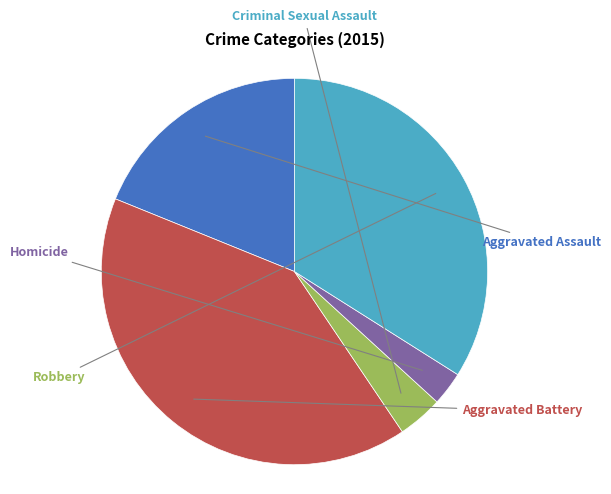

What is the change in value from Aggravated Assault to Robbery?

+16